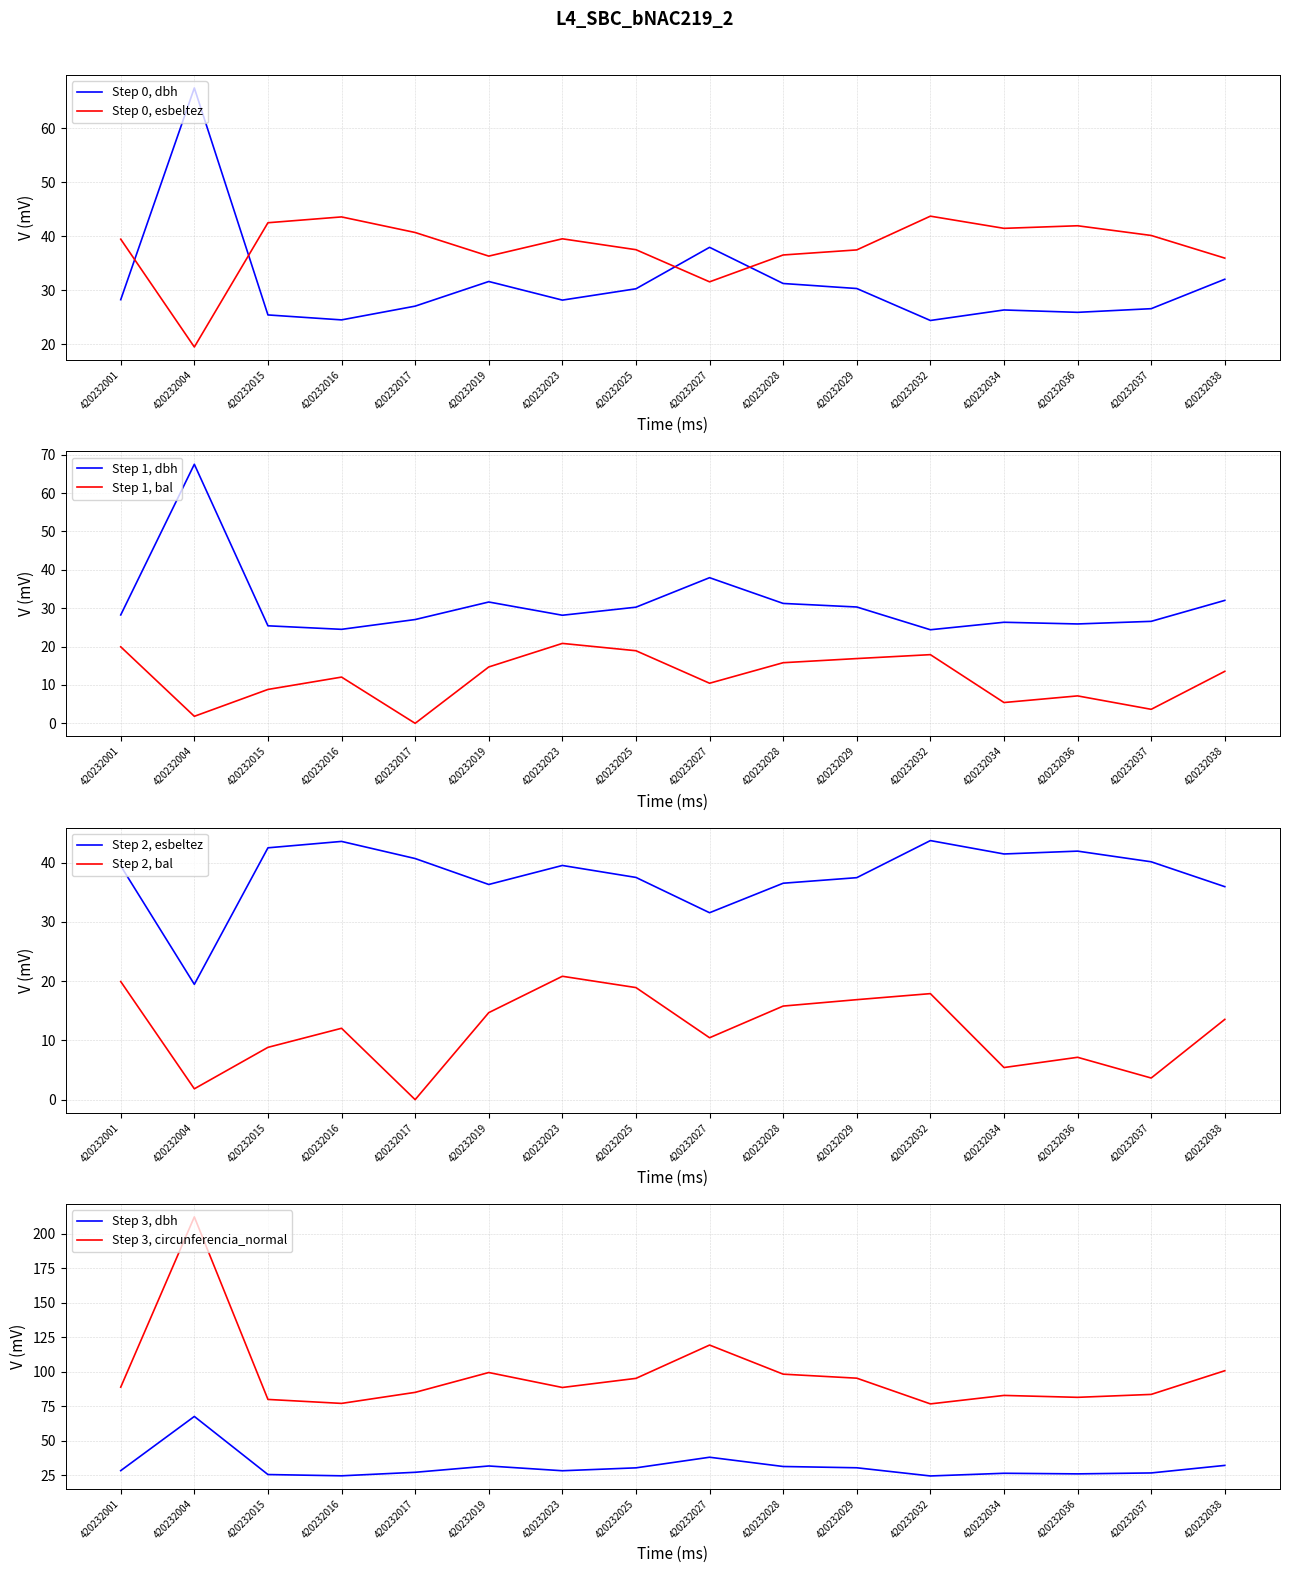

What is the sum of the bal values at 420232029 and 420232001?

36.8